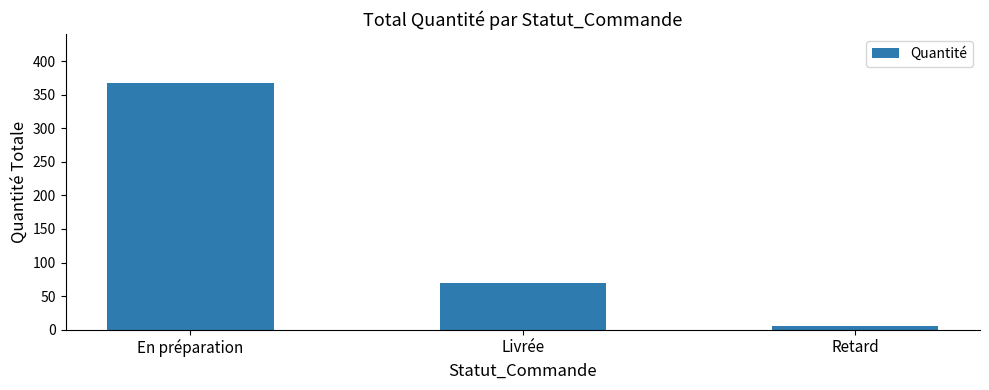

How many data points are less than 70?

1